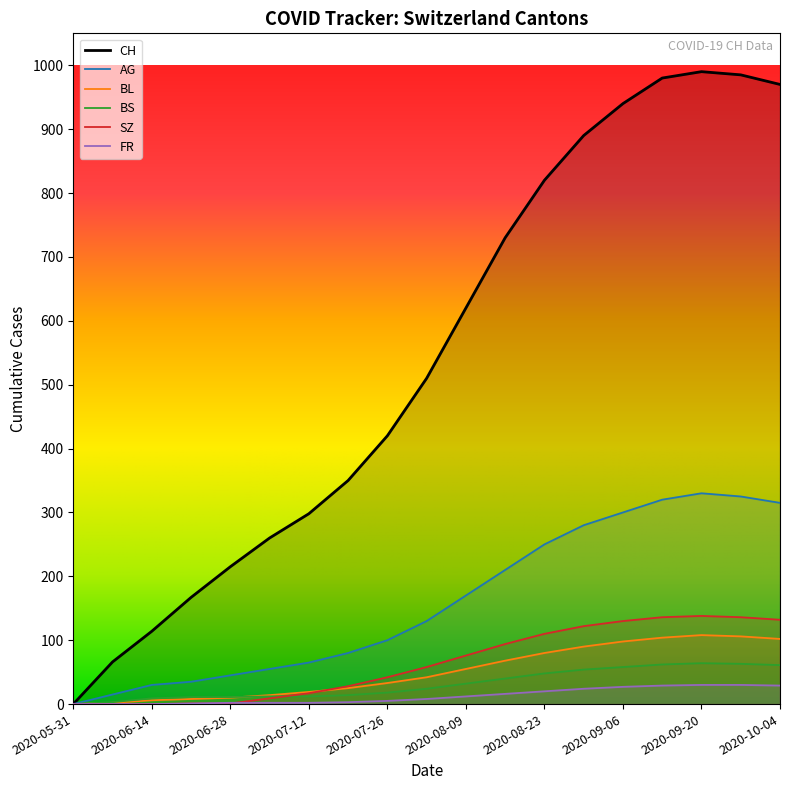

Is it true that AG equals 517 at 2020-09-13?

False